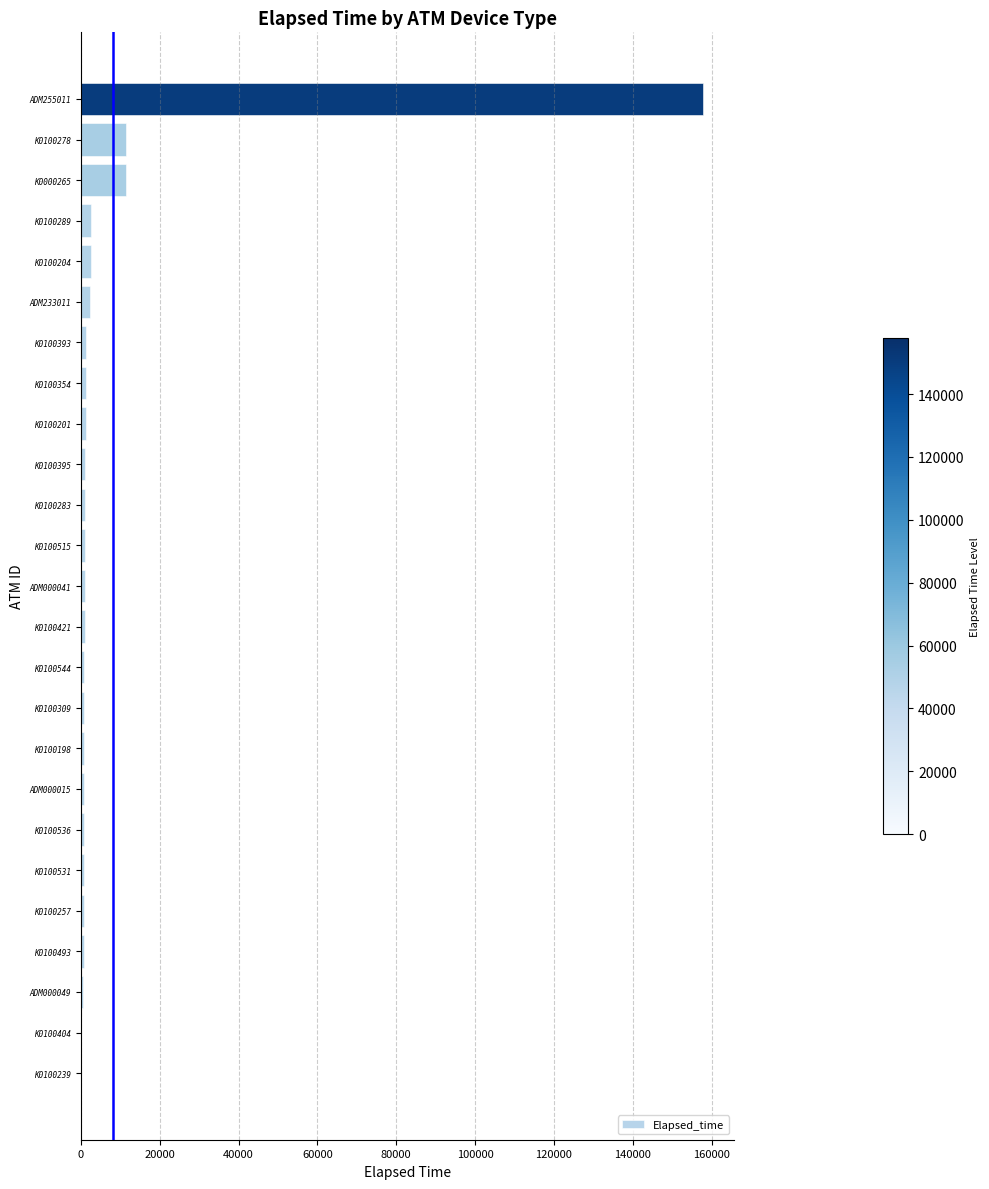

What is the maximum value shown in the chart?

157902